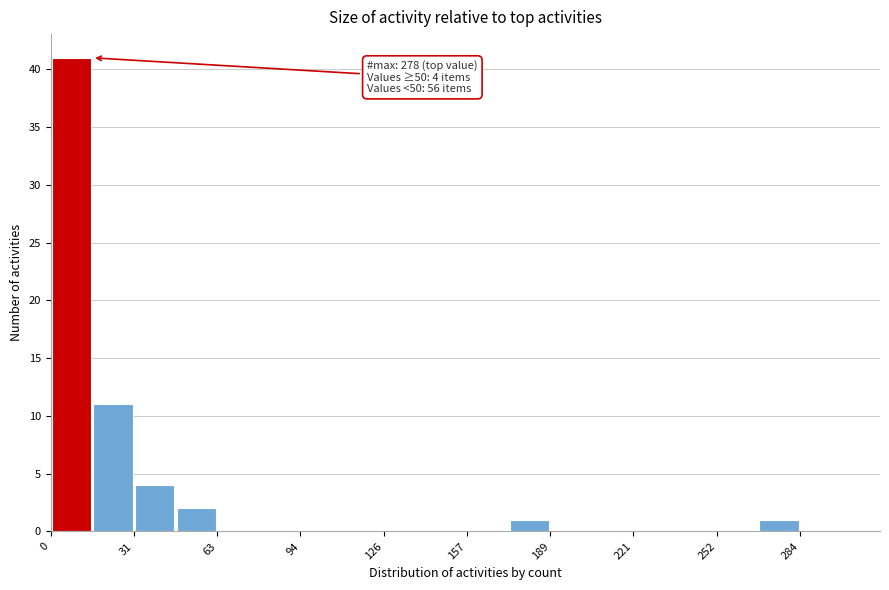

Around what value on the x-axis is the tallest bar? Give the approximate position of its centre, as read against the axis.

10